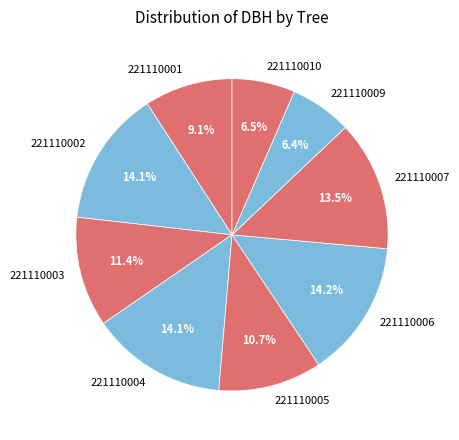

Do 221110005 and 221110003 together represent more than half of the pie?

No